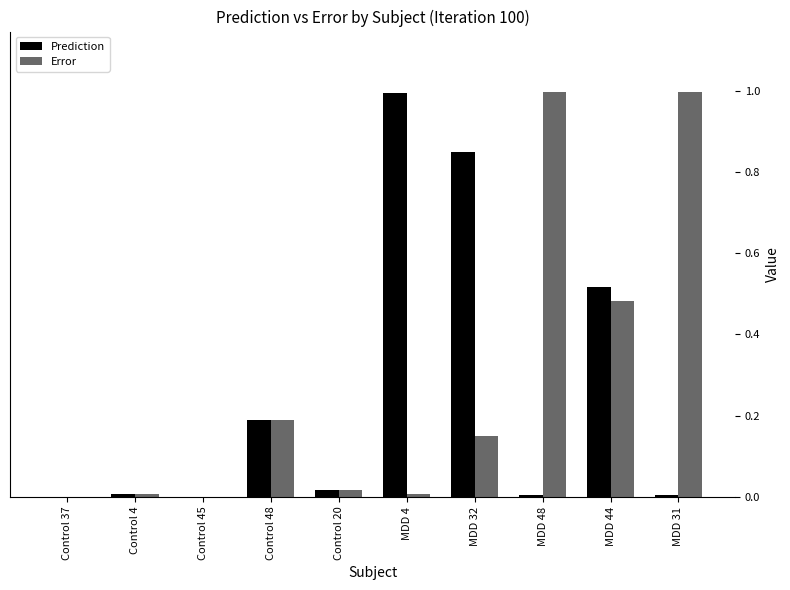

What is the sum of all Error values?

2.8